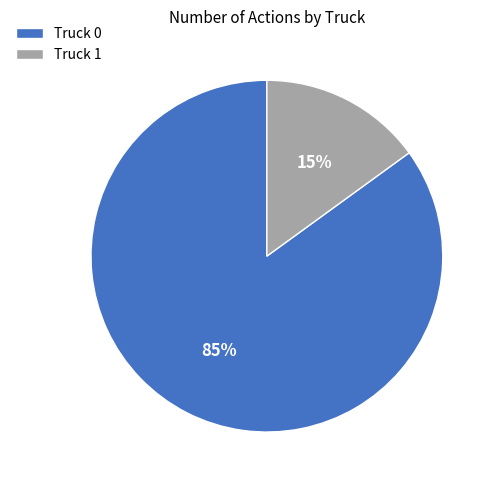

Which category has the biggest portion of the pie?

Truck 0